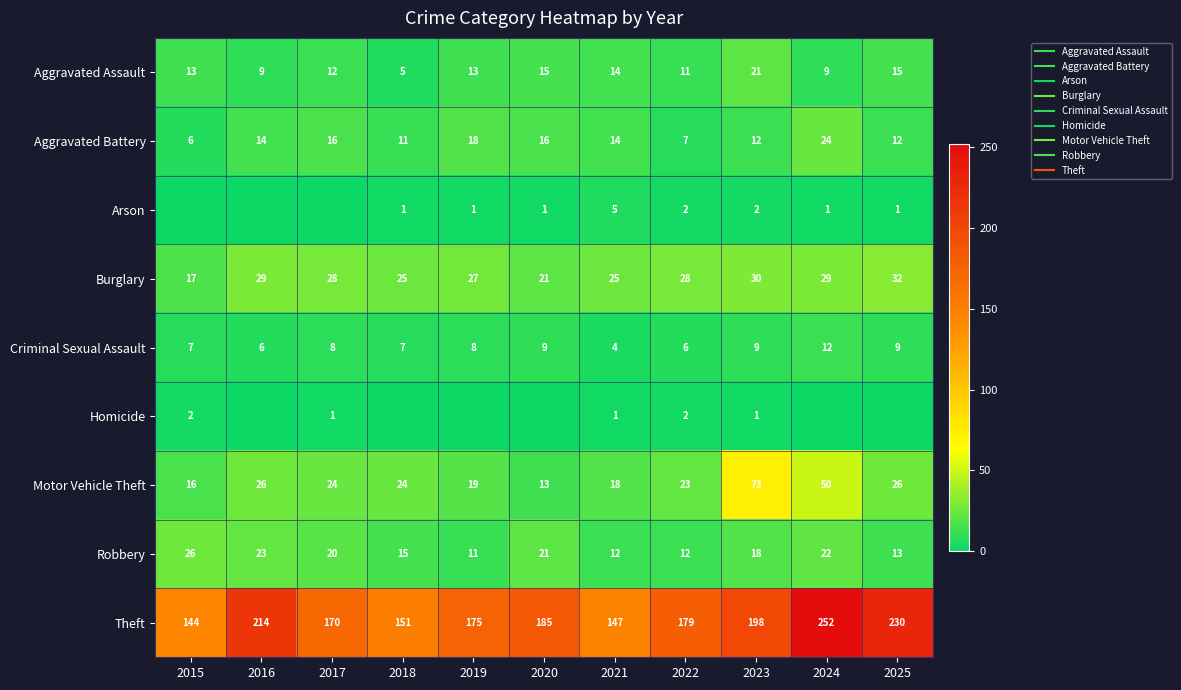

What is the average value of the Aggravated Battery series?

14